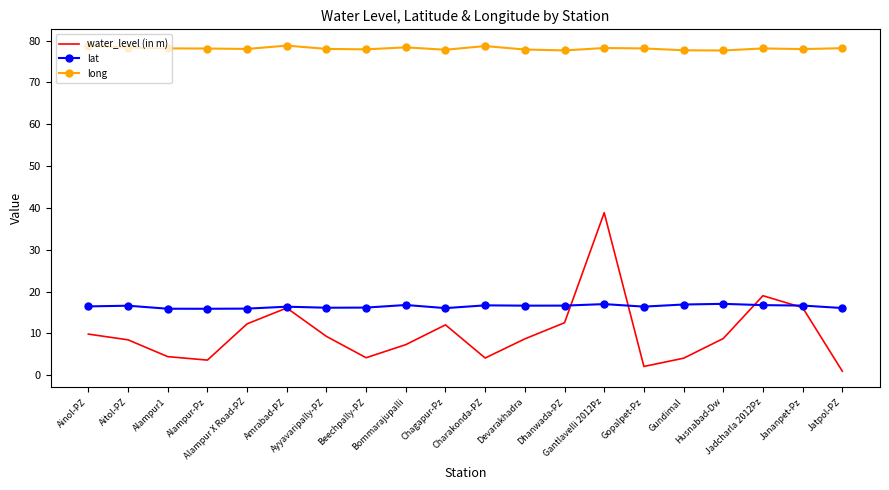

List the series in order of their peak value, highest first.

long, water_level (in m), lat